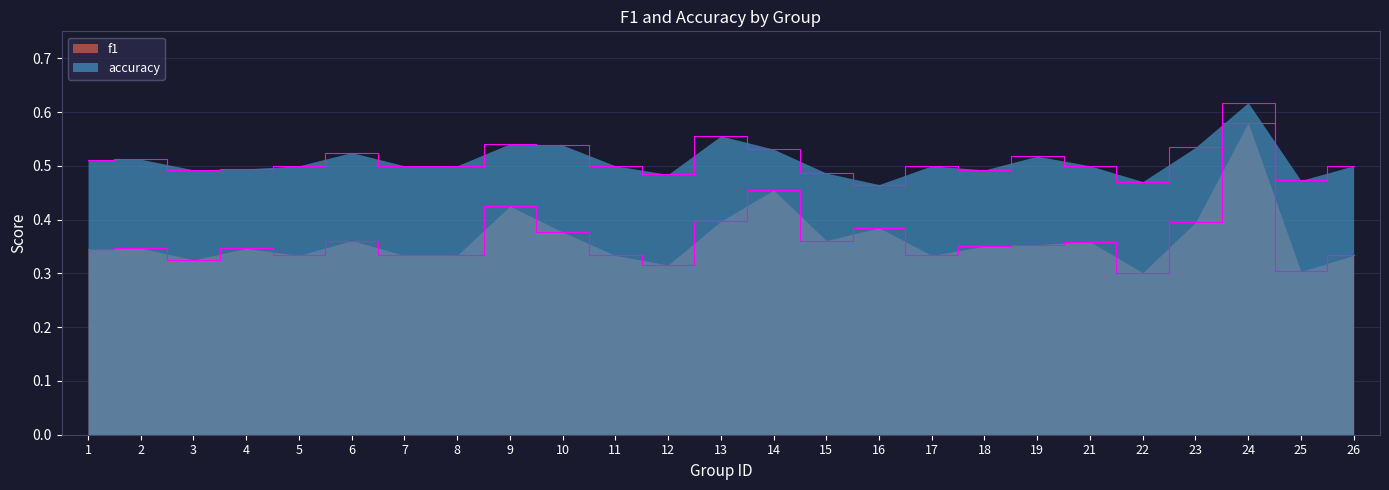

What is the value of the accuracy point at the 14th from the left?

0.5